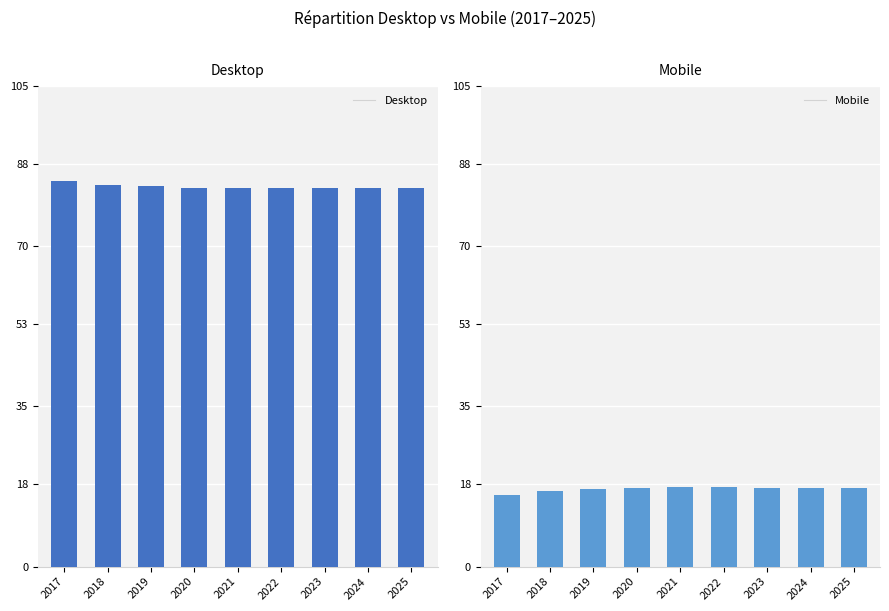

What is the value of the Desktop bar at the 8th from the left?

82.8